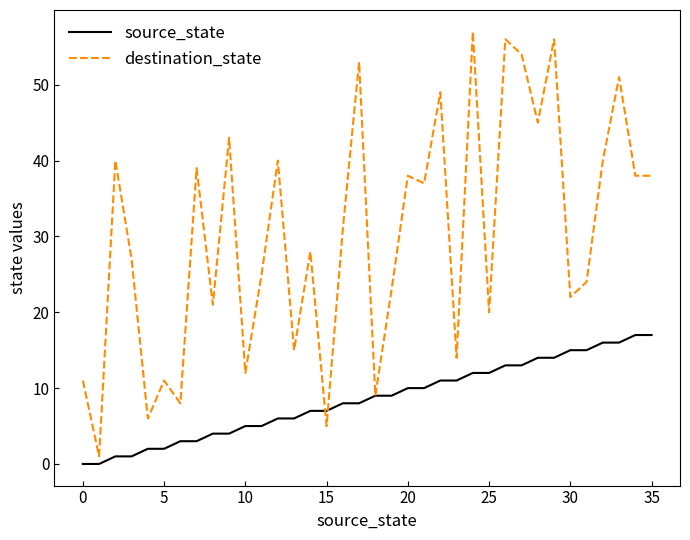

List the series in order of their overall mean, highest first.

destination_state, source_state